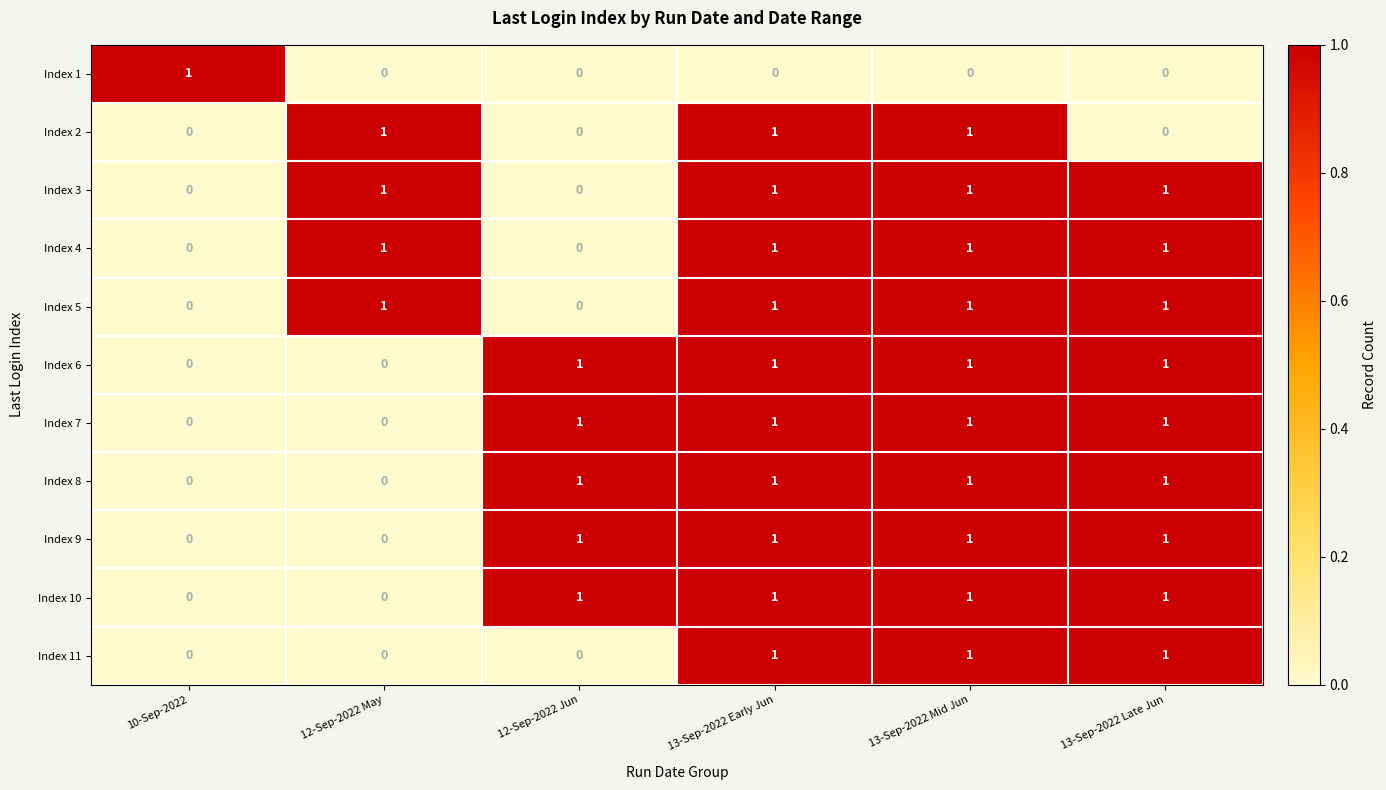

What is the sum of all Index 5 values?

4